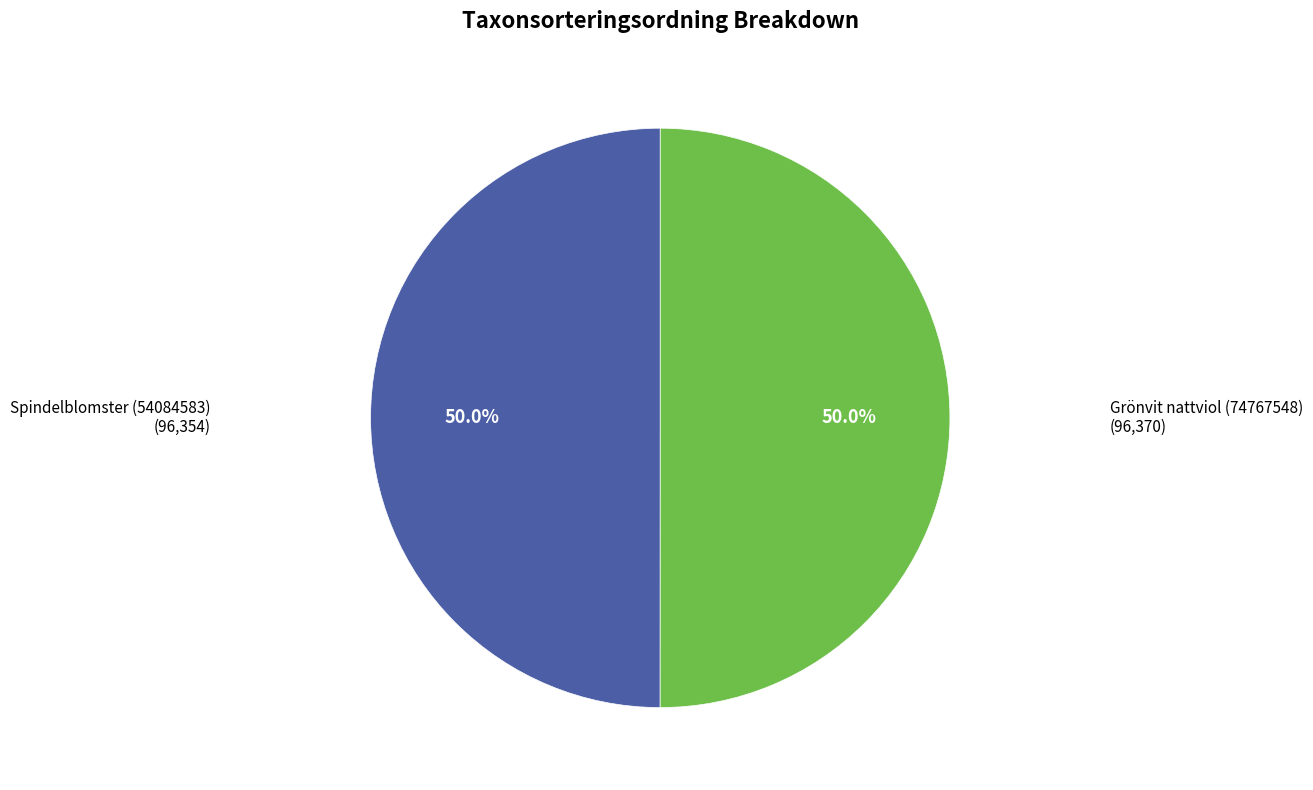

What percentage is the Grönvit nattviol (74767548) slice, to the nearest percent?

50%